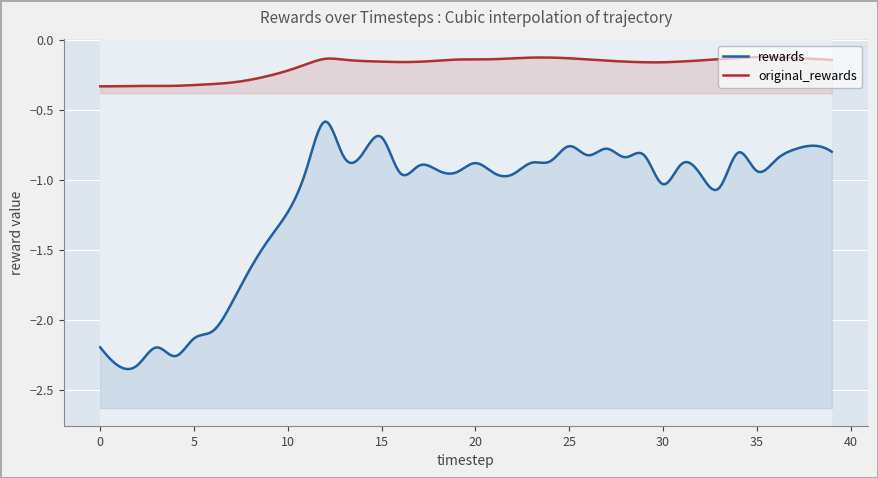

Rank the series by their average value, from highest to lowest.

original_rewards, rewards